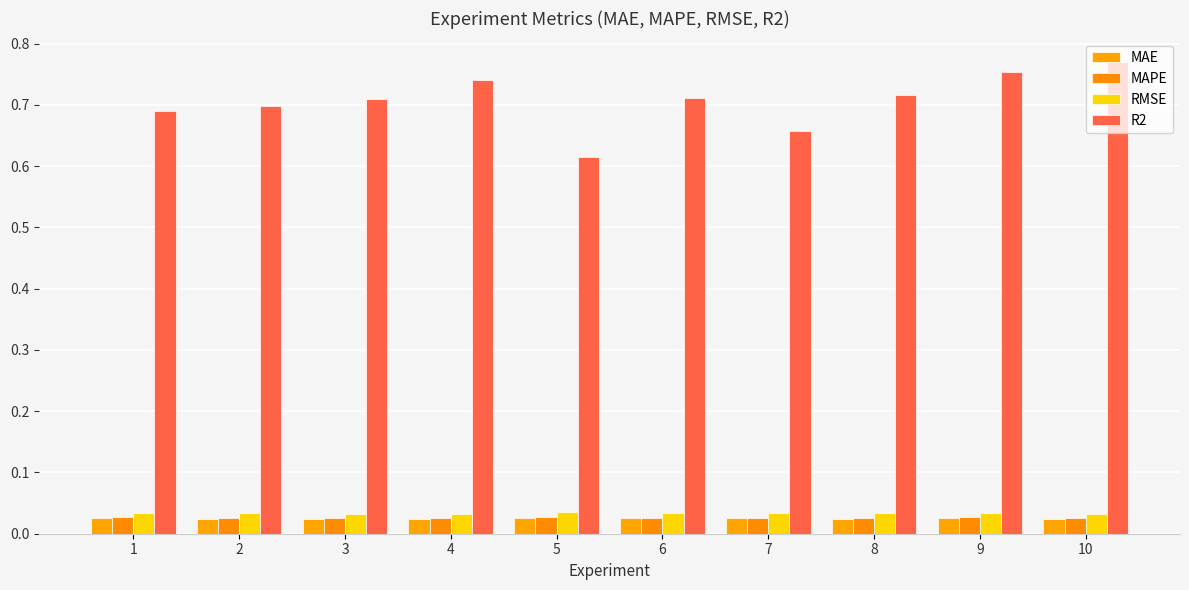

Reading right to left, list all the values displayed in this chart.

MAE: 0.0	0.0	0.0	0.0	0.0	0.0	0.0	0.0	0.0	0.0
MAPE: 0.0	0.0	0.0	0.0	0.0	0.0	0.0	0.0	0.0	0.0
RMSE: 0.0	0.0	0.0	0.0	0.0	0.0	0.0	0.0	0.0	0.0
R2: 0.8	0.8	0.7	0.7	0.7	0.6	0.7	0.7	0.7	0.7